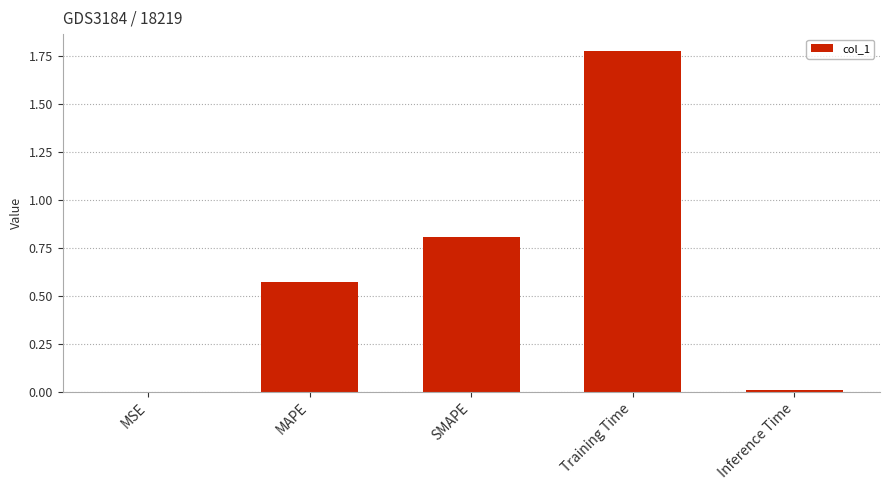

What is the sum of all values?

3.2